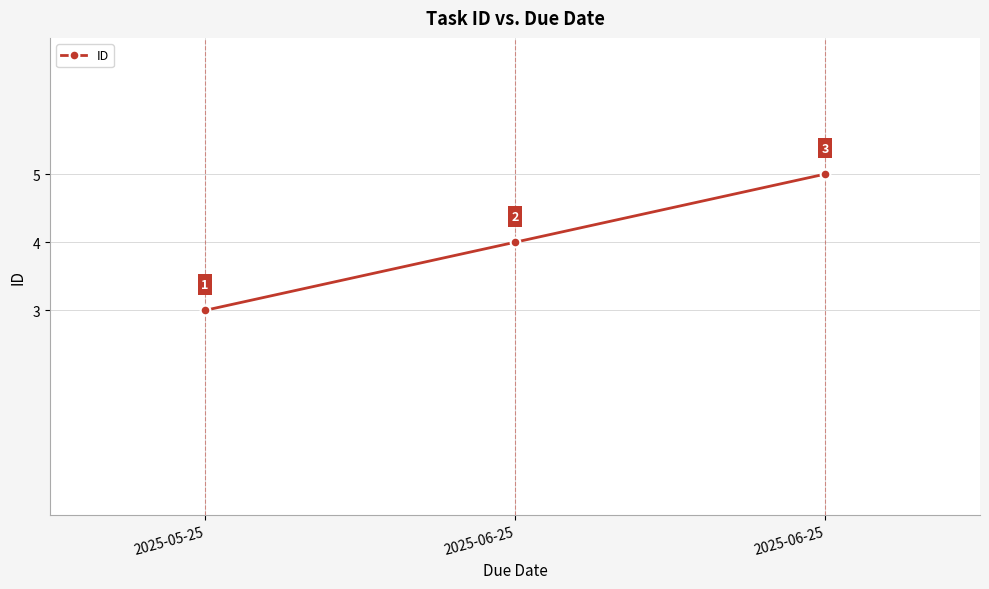

What is the label of the 3rd point from the left?

2025-06-25